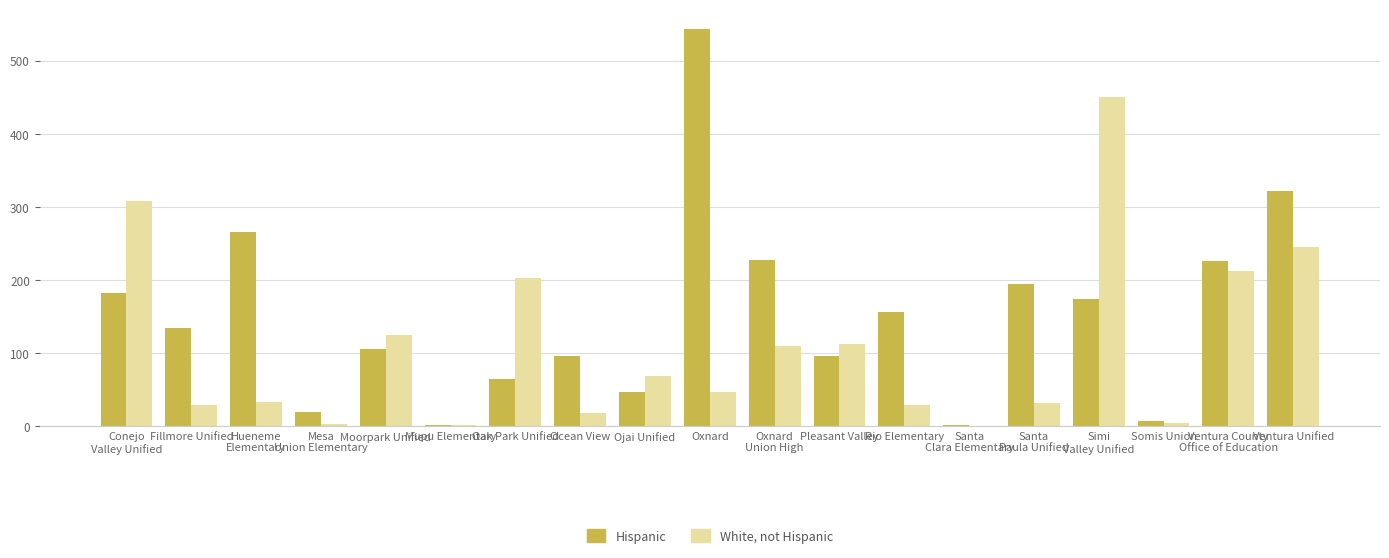

How many groups of bars are there?

19